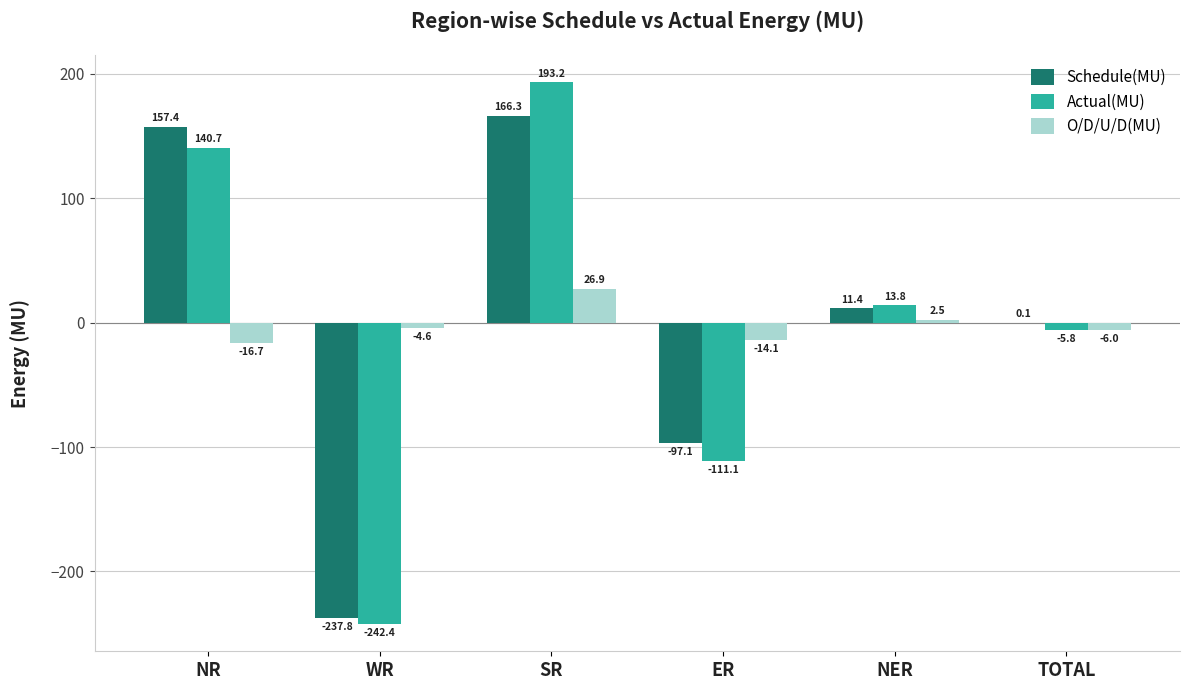

Which series changed the most between SR and TOTAL?

Actual(MU)